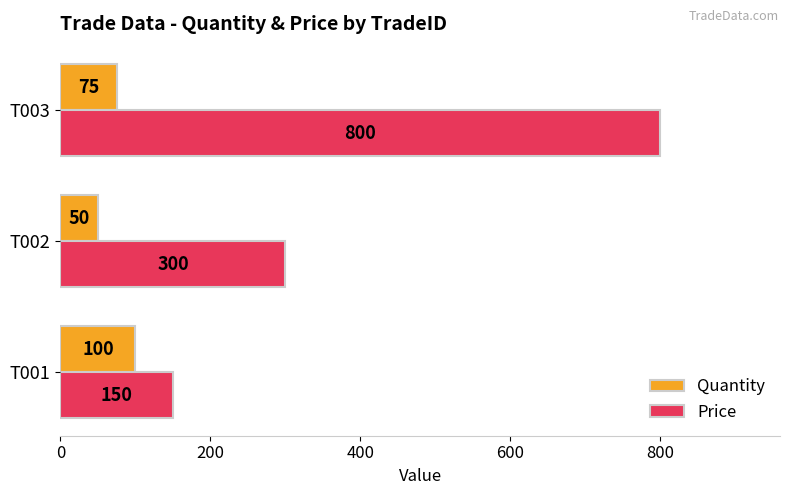

Which series has the largest range (max minus min)?

Price